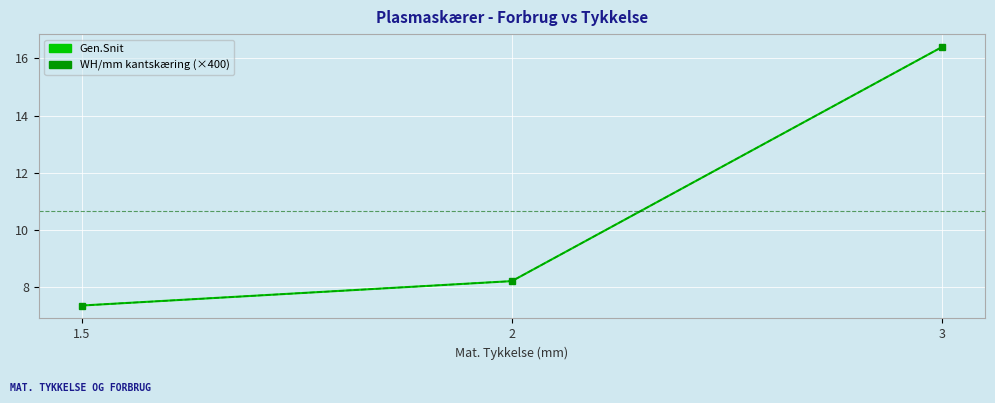

What is the difference between the second highest and minimum values in the Gen.Snit series?

0.9